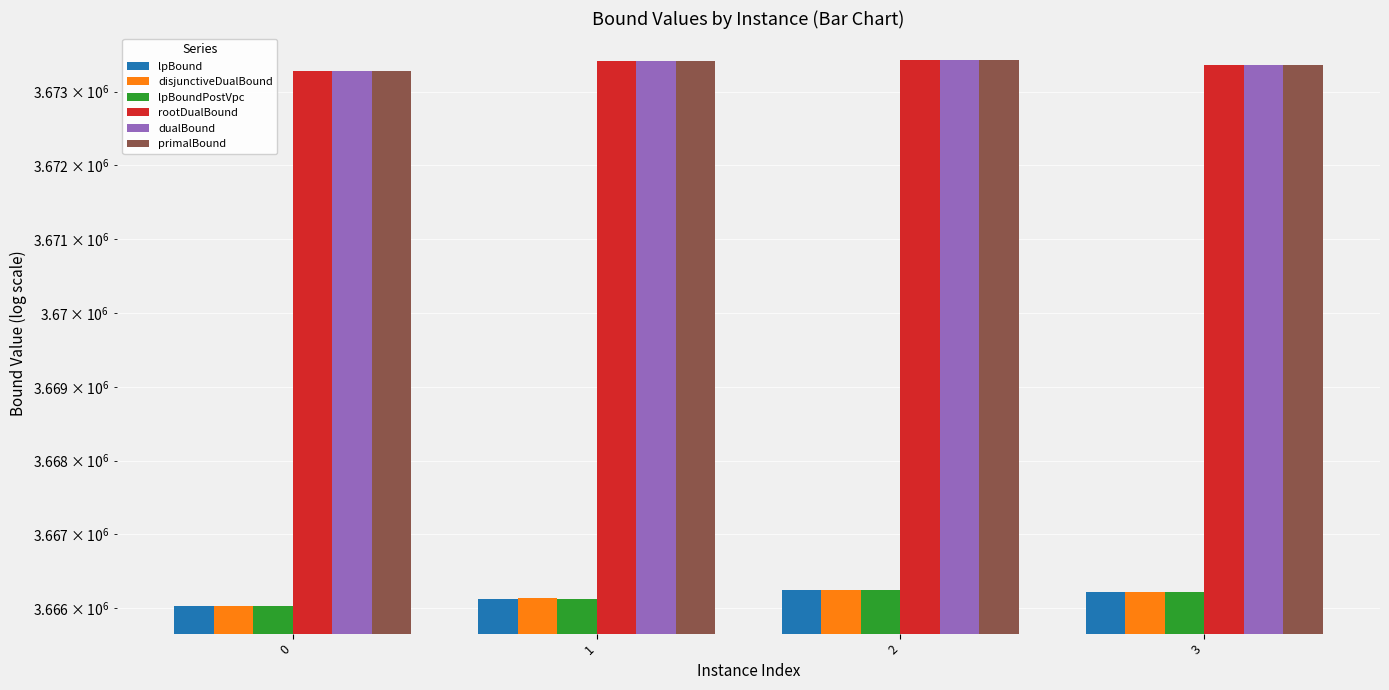

How many groups of bars are there?

4